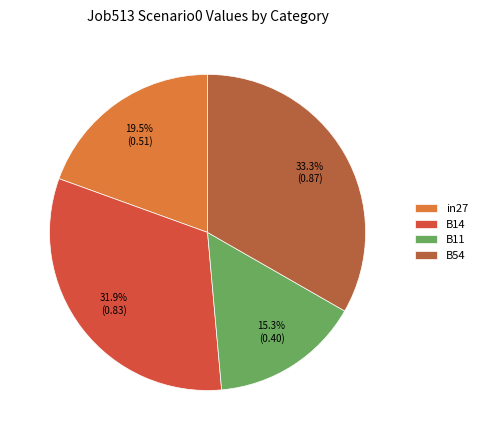

To the nearest percent, what is the combined percentage of B54 and B14?

65%